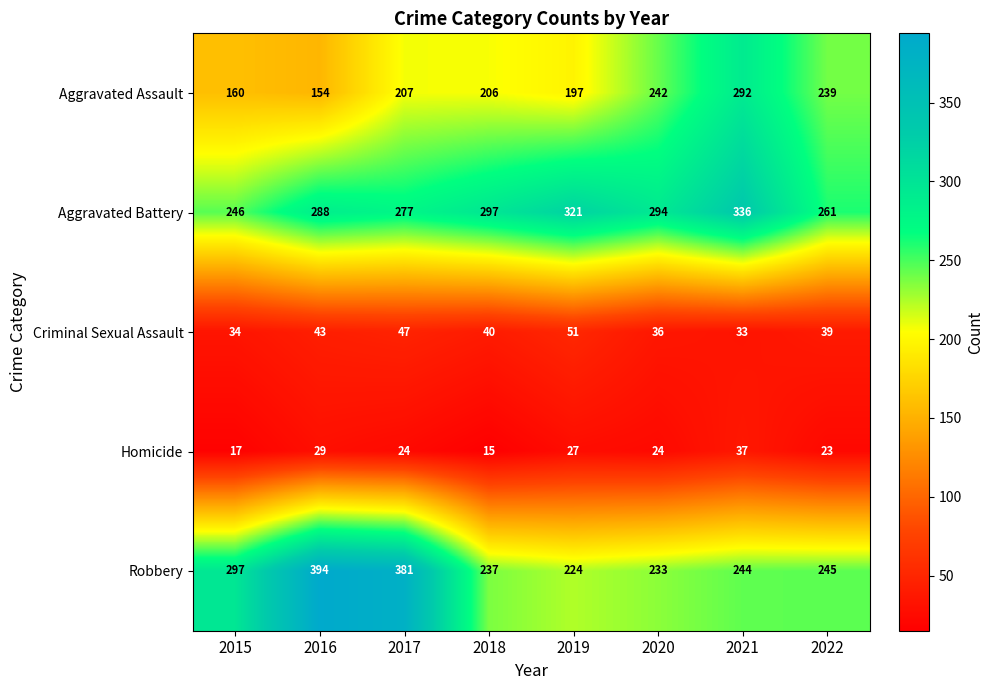

Where is Robbery nearest to the value 309?

2015